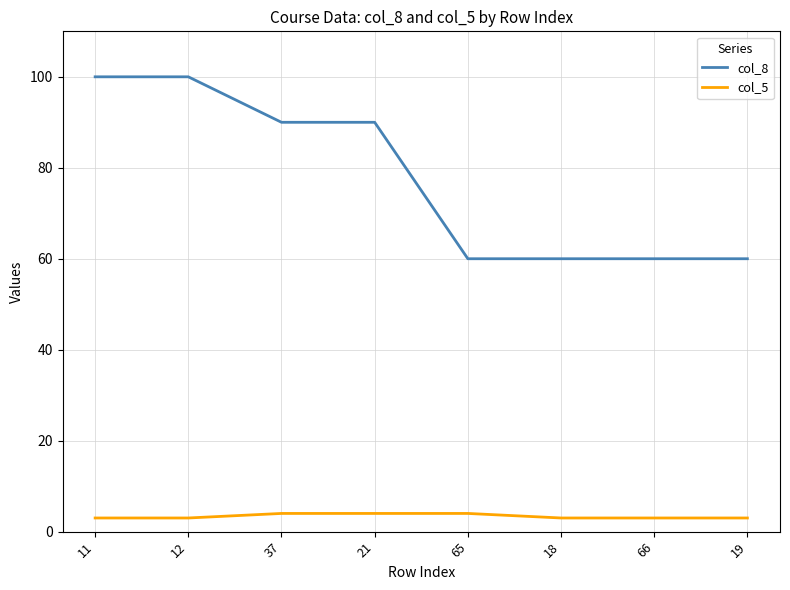

True or false: col_8 and col_5 intersect in this chart.

False